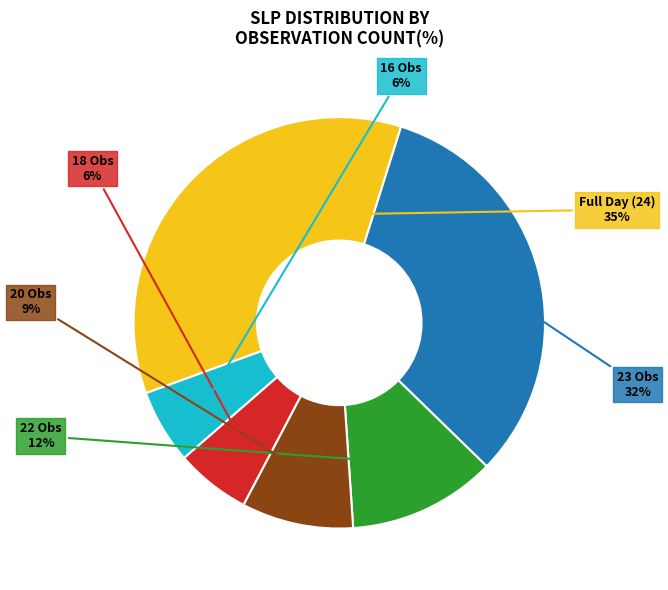

Is there any slice that represents more than half of the pie?

No